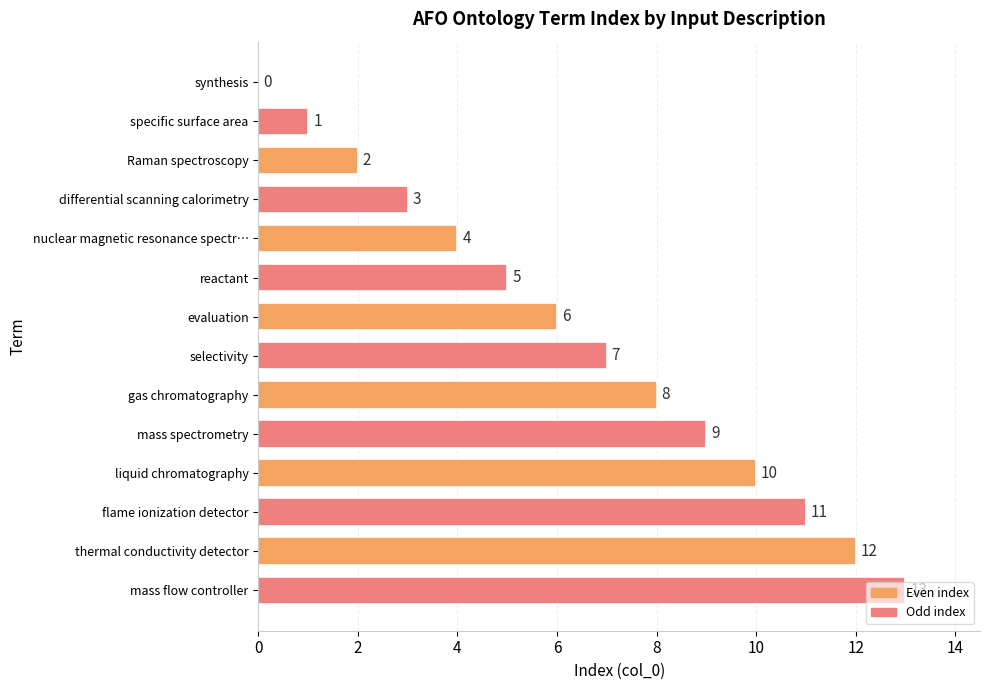

What is the sum of the values at reactant and specific surface area?

6